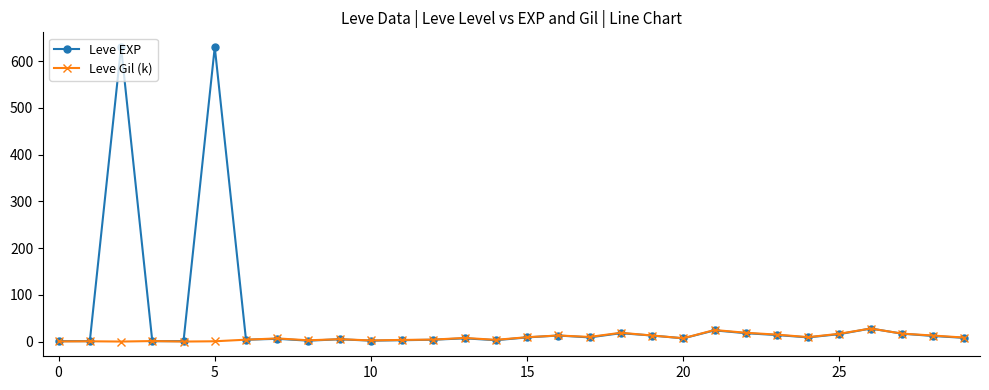

List the series in order of their overall mean, lowest first.

Leve Gil (k), Leve EXP